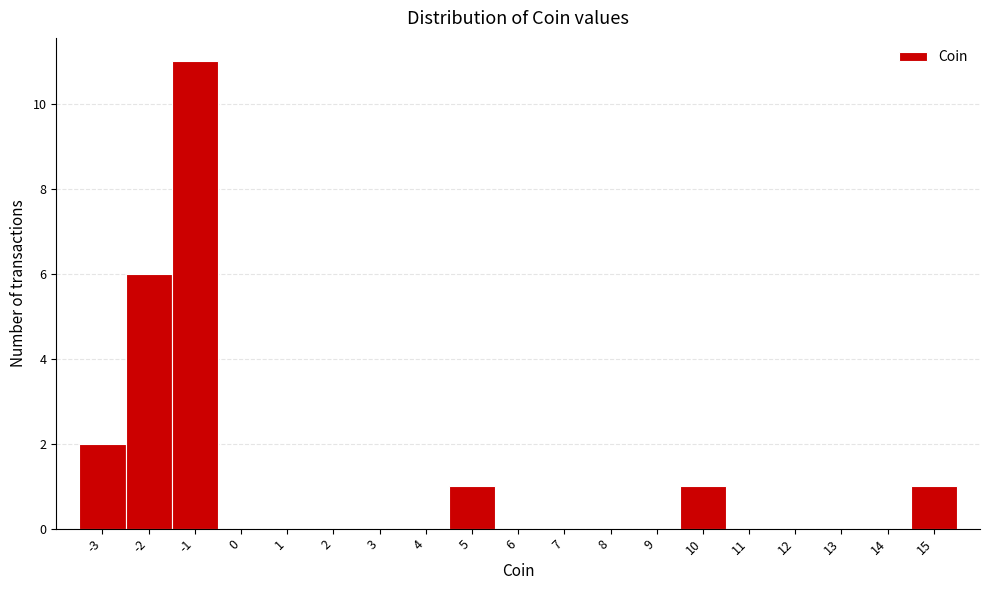

Over which range of the x-axis is the bar tallest?

-1.5 to -0.5